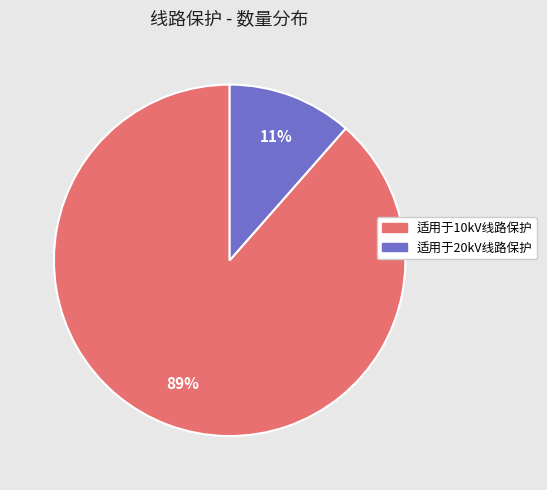

To the nearest percent, what is the average slice percentage?

50%